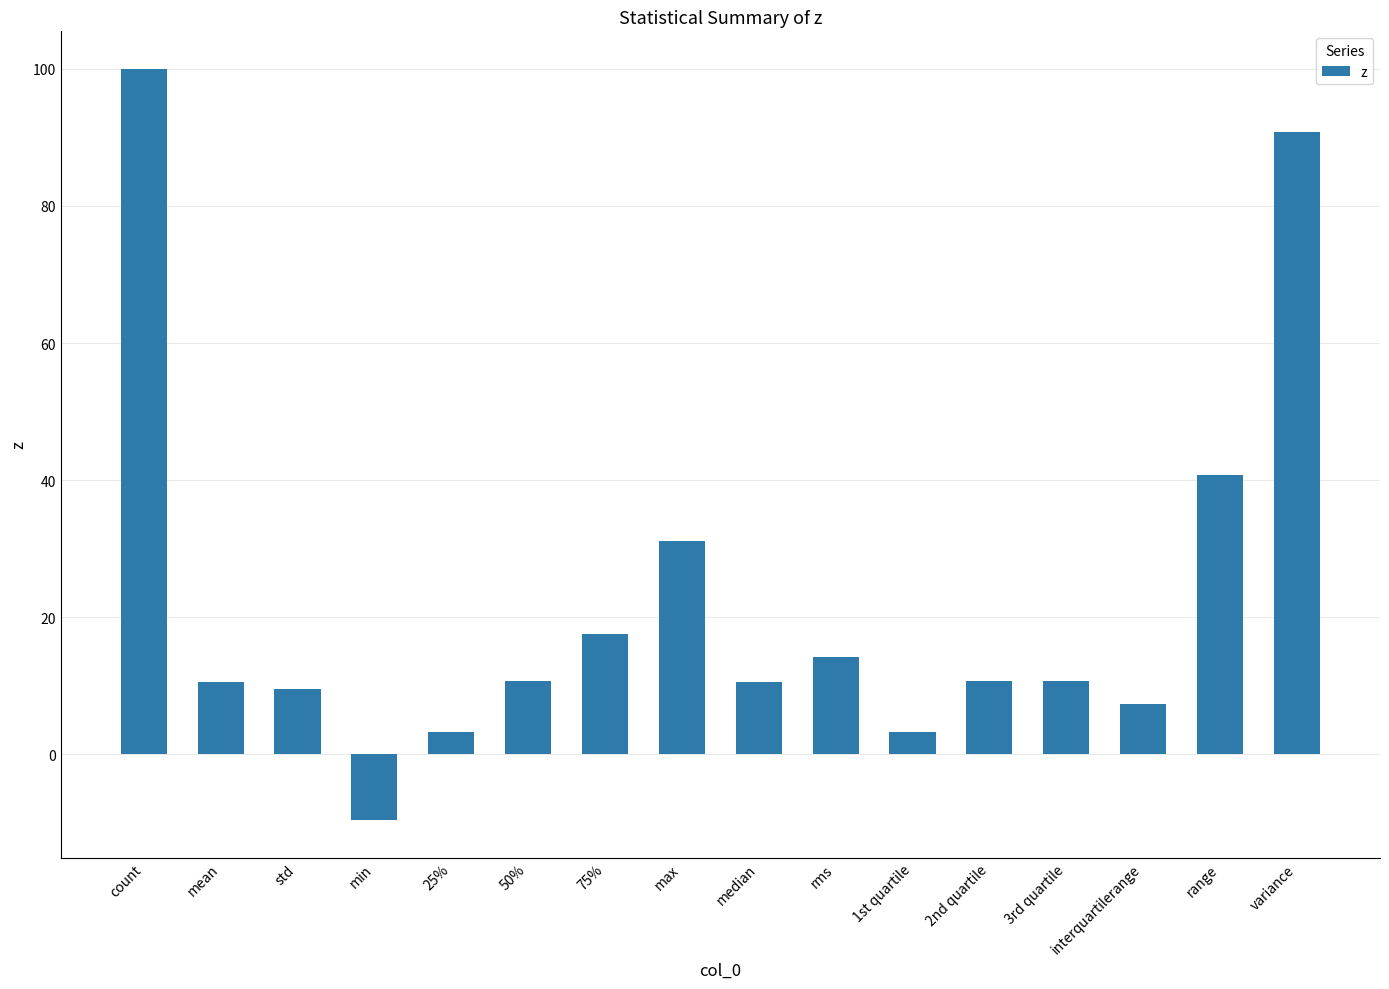

Which category has the lowest value across all series?

min